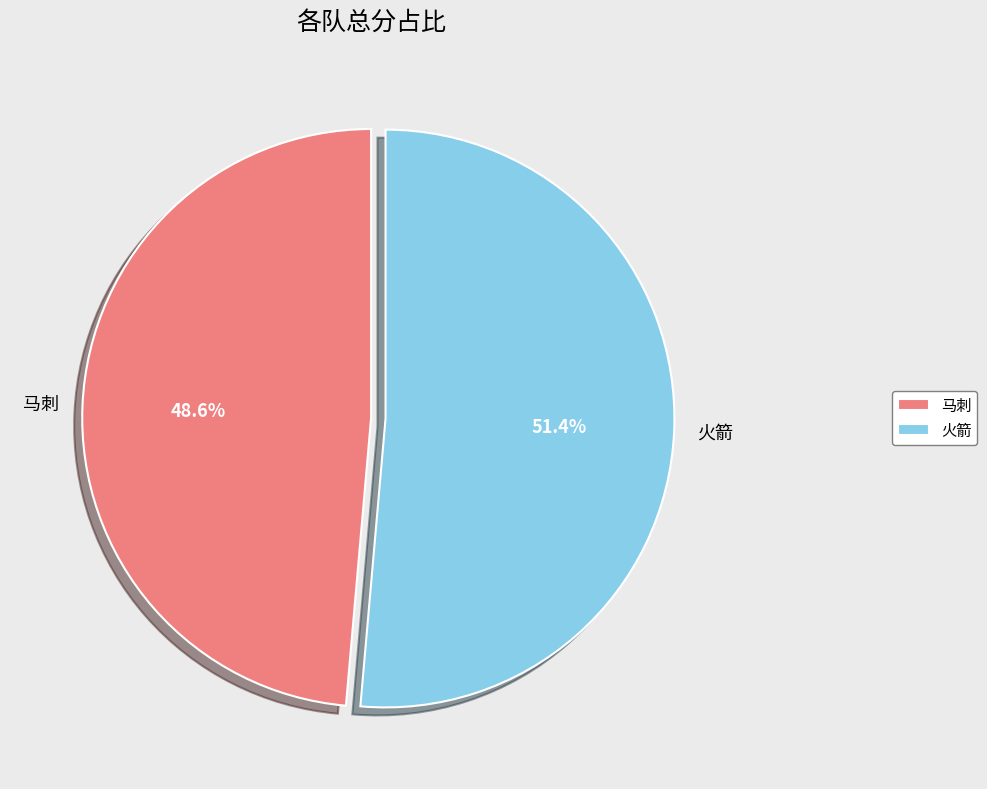

Which category has the smallest portion of the pie?

马刺